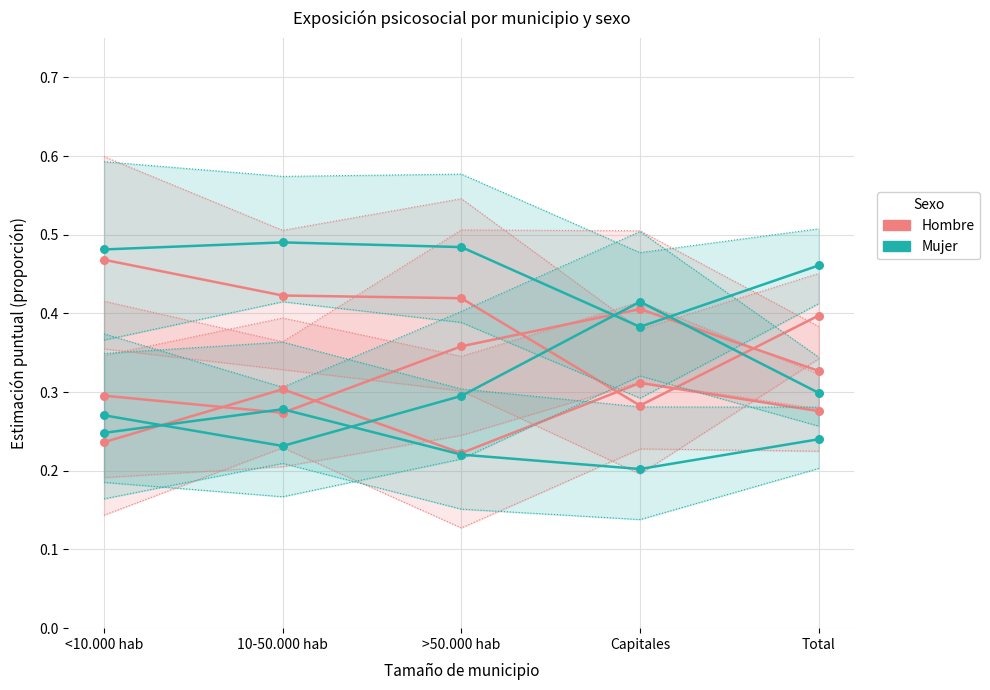

At how many categories does at least one series exceed 0?

5